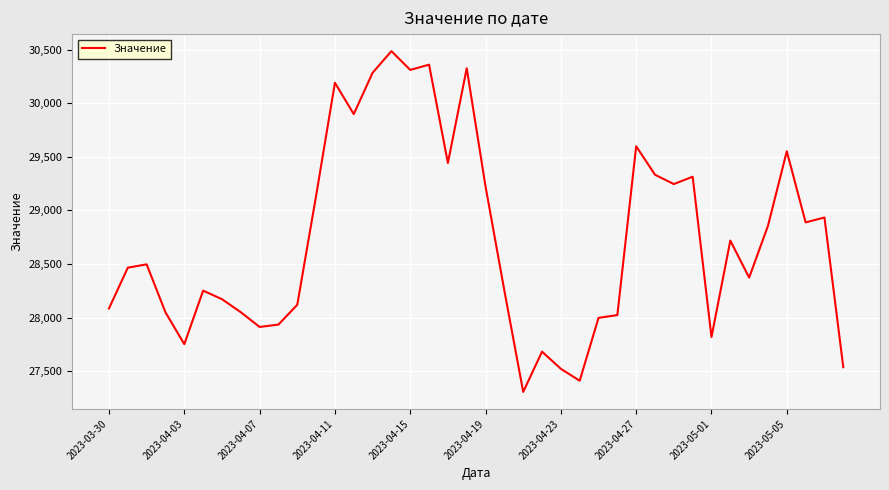

What is the minimum value shown in the chart?

27307.9